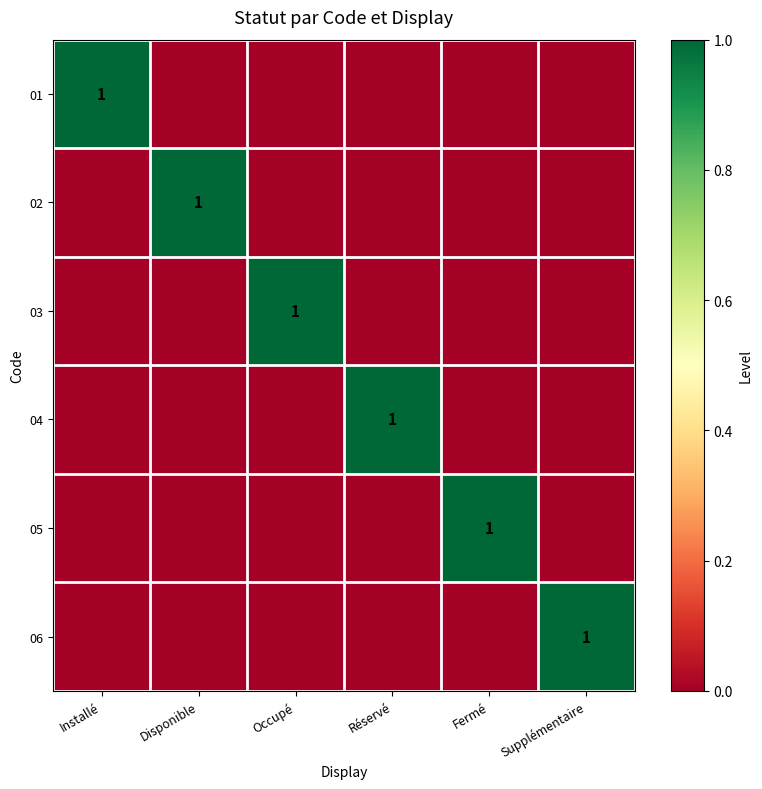

The 03 series shows 1 at Occupé. True or false?

True